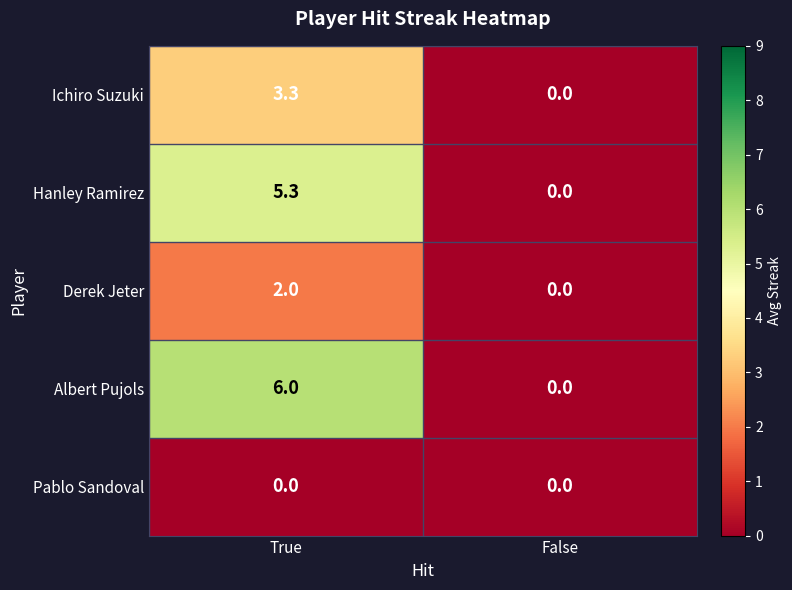

Reading right to left, what are all the values shown in this chart?

Ichiro Suzuki: 0.0	3.3
Hanley Ramirez: 0.0	5.3
Derek Jeter: 0.0	2.0
Albert Pujols: 0.0	6.0
Pablo Sandoval: 0.0	0.0